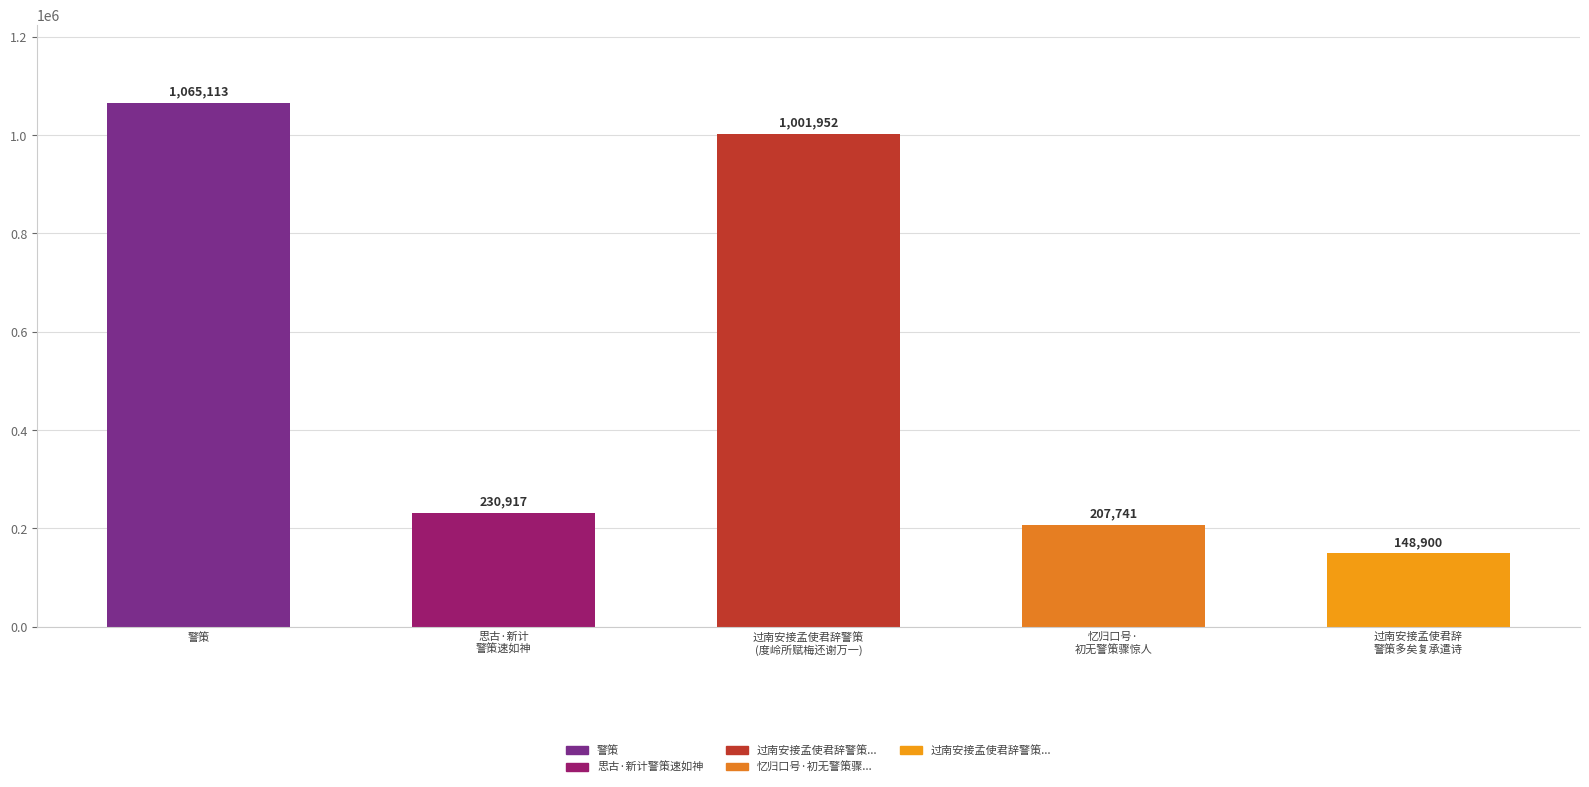

Are the bars grouped side by side (vs. stacked)?

No